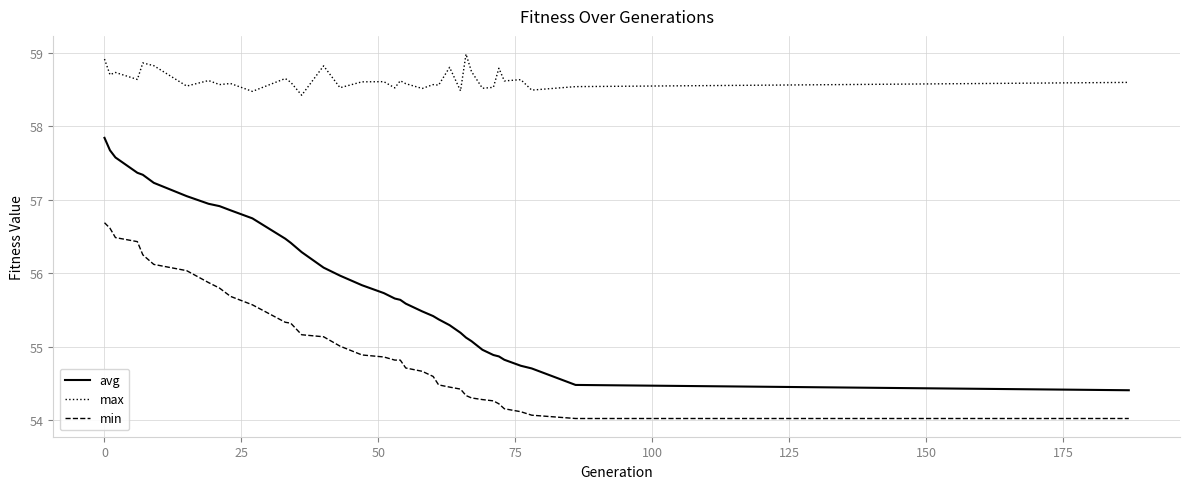

What is the minimum value shown in the chart?

54.0